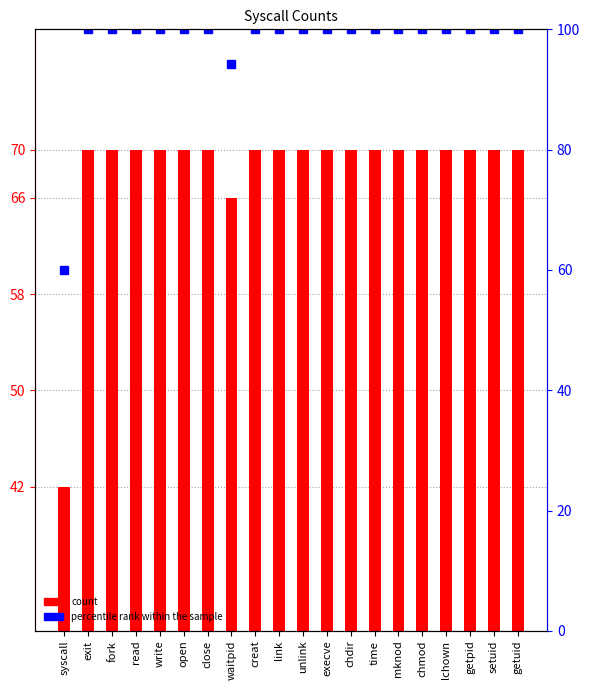

The percentile rank within the sample series shows 100.0 at read. True or false?

True